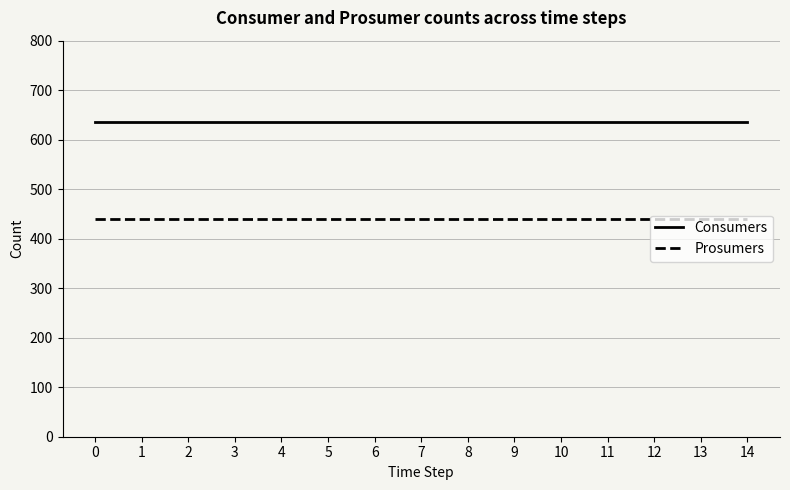

True or false: Prosumers and Consumers intersect in this chart.

False